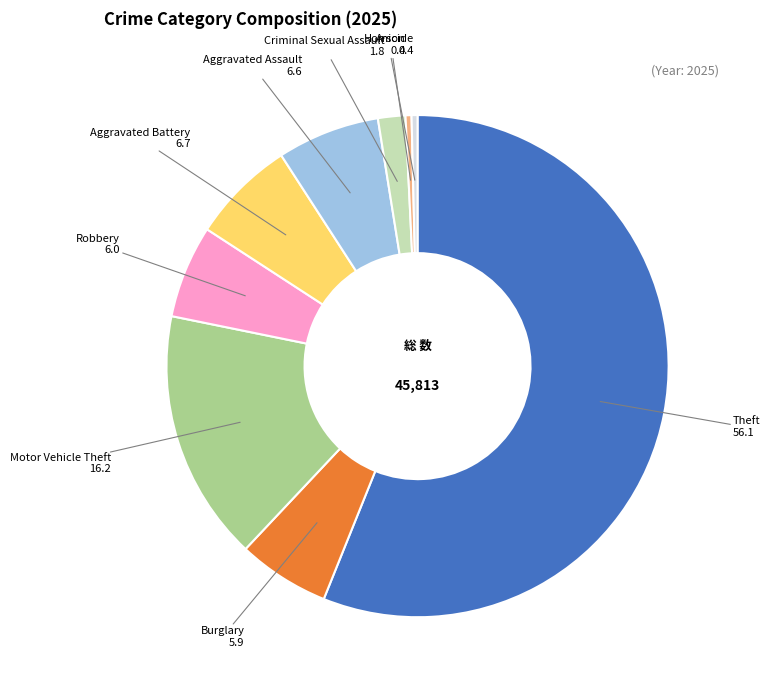

Is there a majority slice in this chart?

Yes